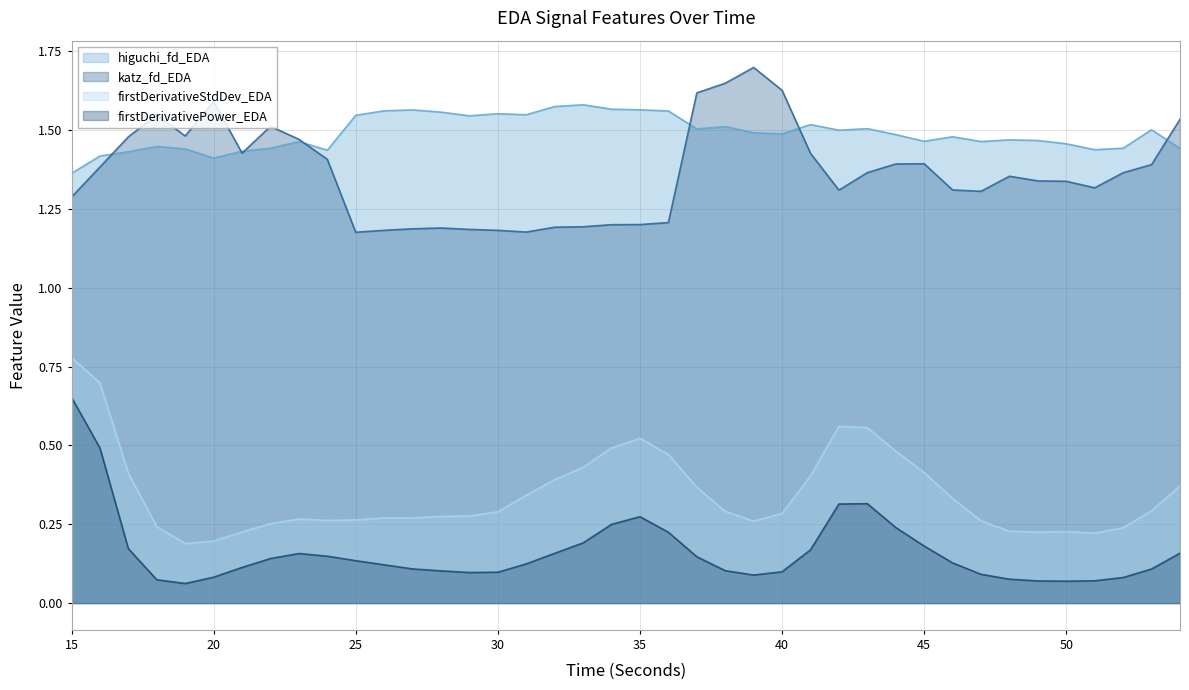

List the labels in order of firstDerivativeStdDev_EDA value, largest first.

15, 16, 42, 43, 35, 34, 44, 36, 33, 45, 17, 41, 32, 54, 37, 31, 46, 53, 38, 30, 40, 29, 28, 26, 27, 23, 25, 24, 47, 39, 22, 18, 52, 48, 50, 21, 49, 51, 20, 19